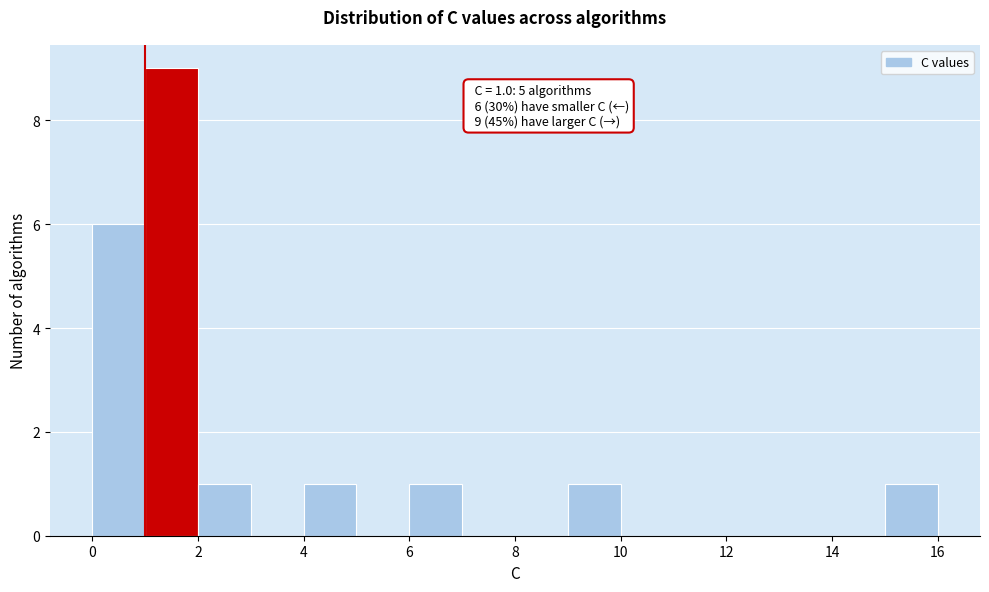

Over which range of the x-axis is the bar tallest?

1 to 2